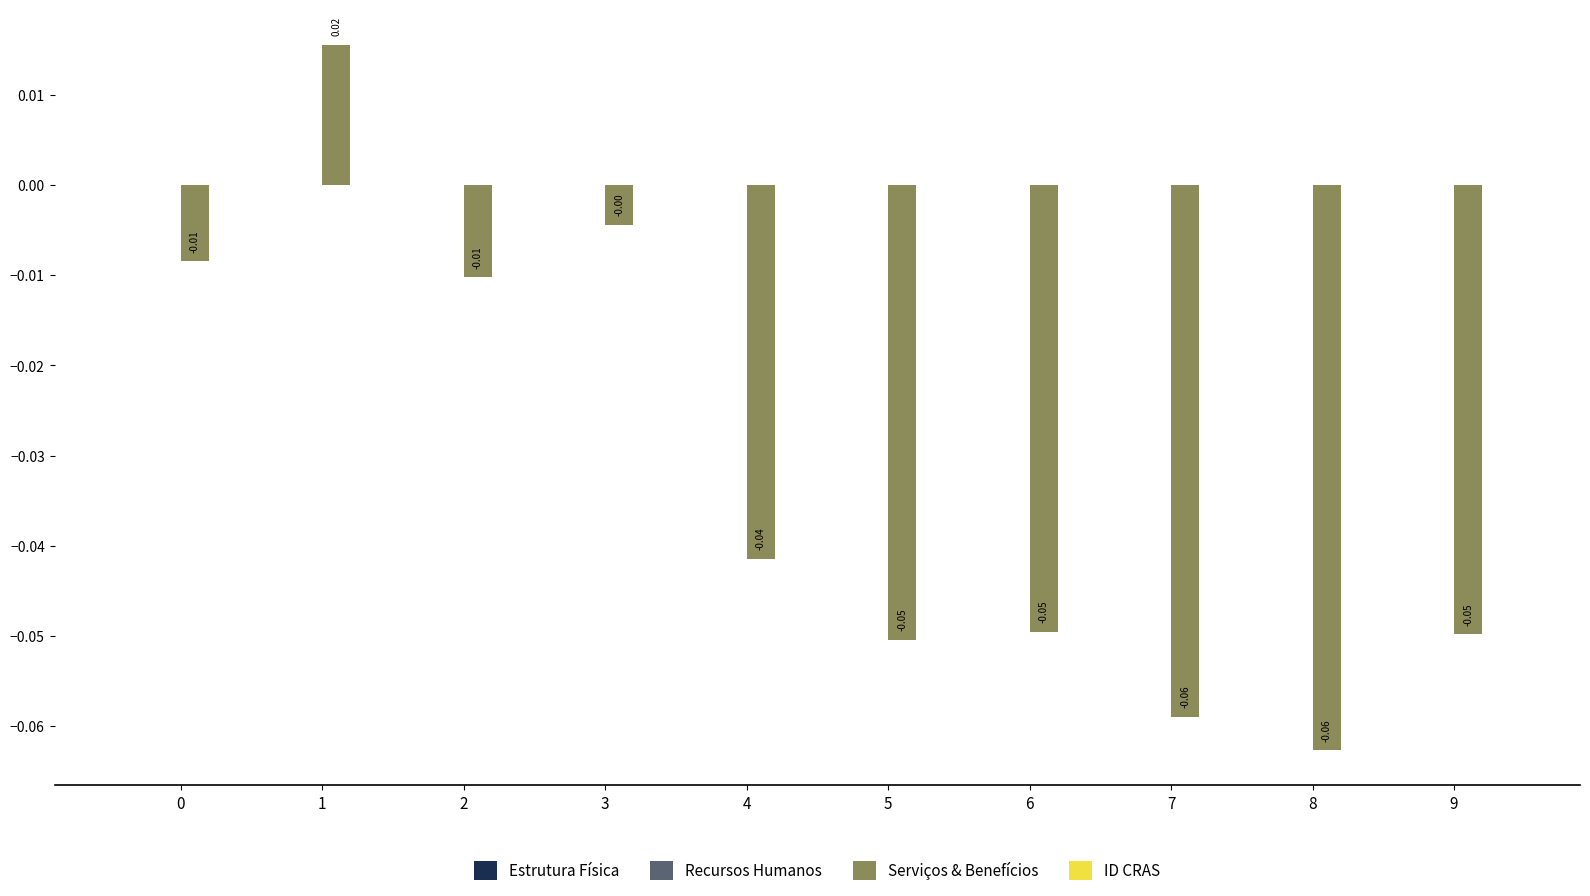

Are the bars horizontal?

No